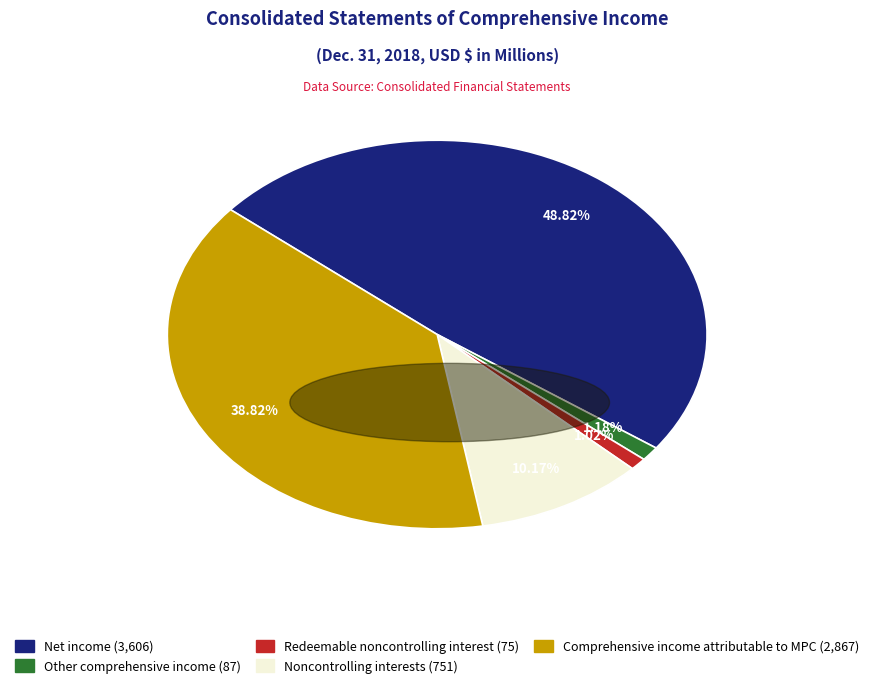

Combined, do Other comprehensive income and Redeemable noncontrolling interest account for over 50%?

No